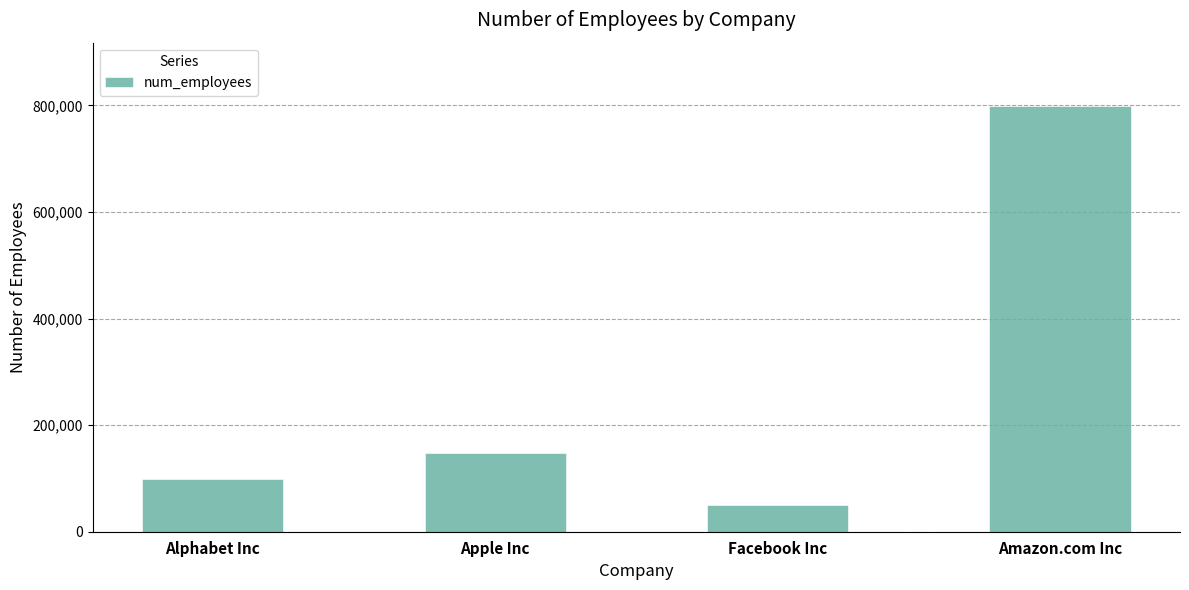

What is the label of the 4th bar from the left?

Amazon.com Inc